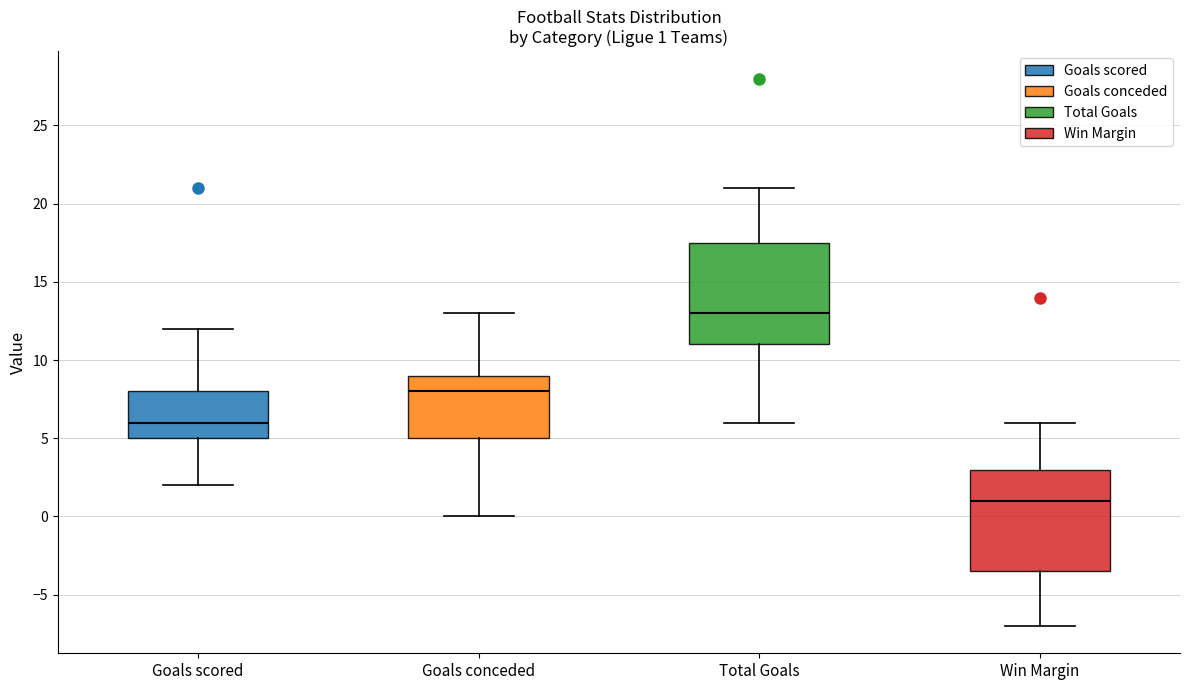

Which box's median line is the highest?

Total Goals